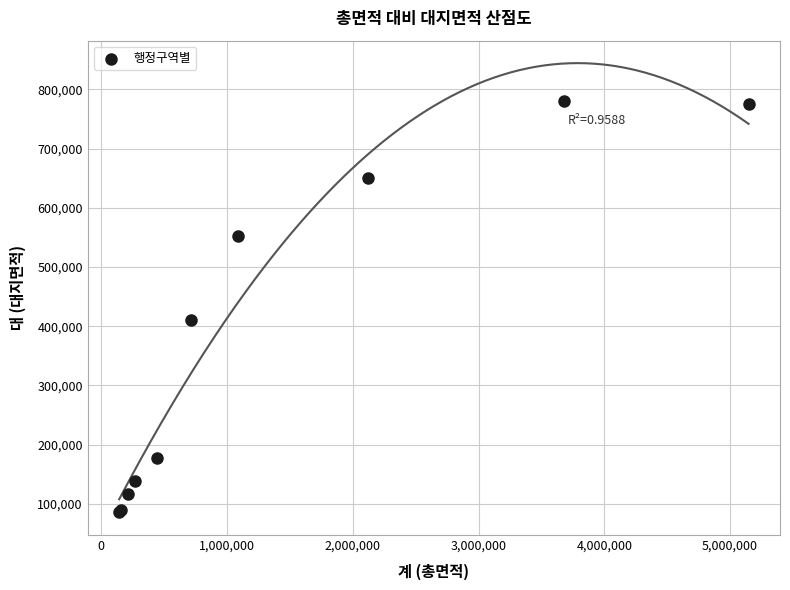

What Y value in the scatter plot is closest to 432893?

410654.5